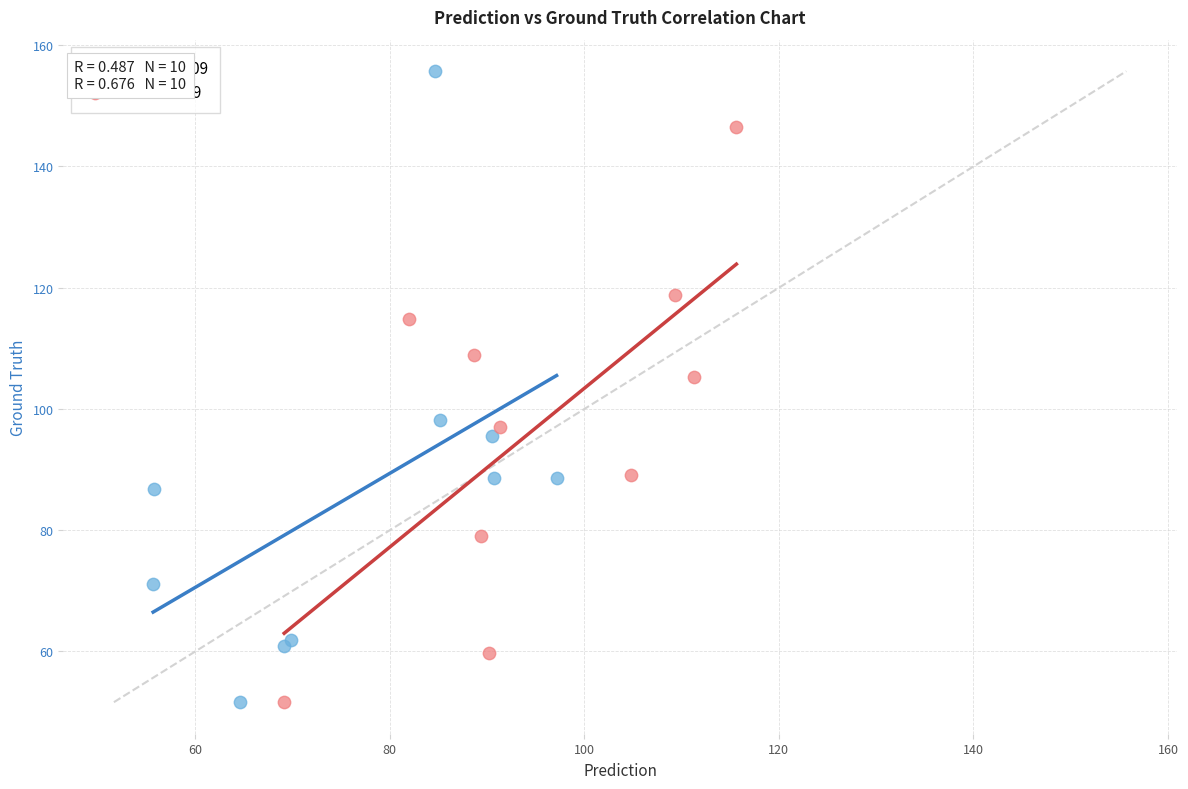

Which series contains the highest Y value?

Years ≤ 2009